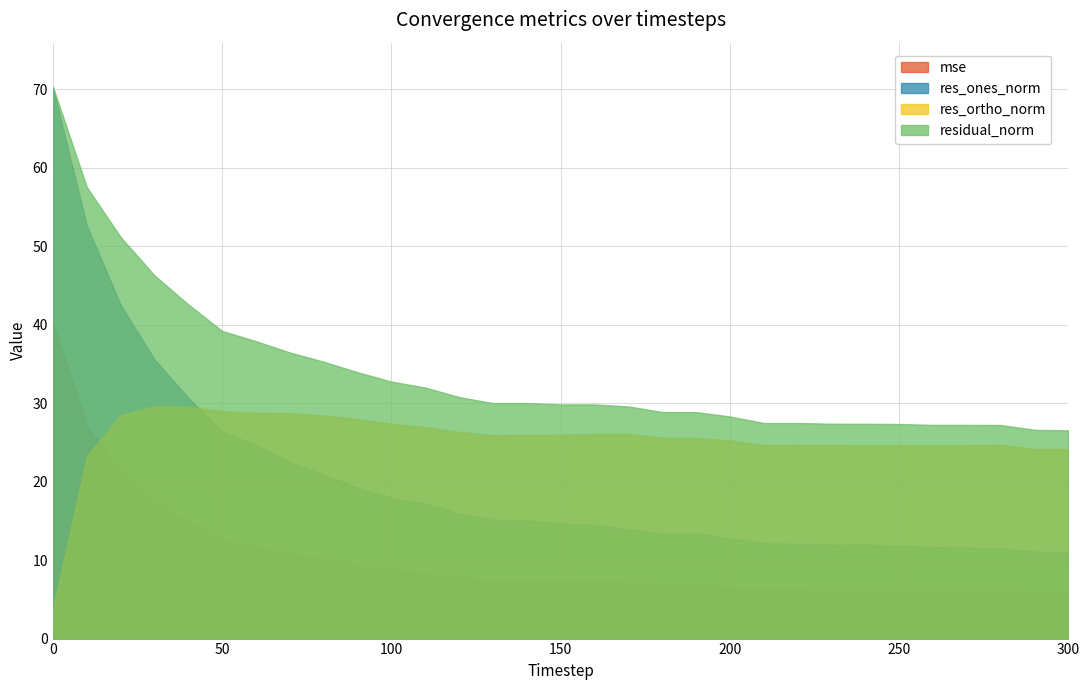

What is the sum of the residual_norm values at 0 and 30?

116.6